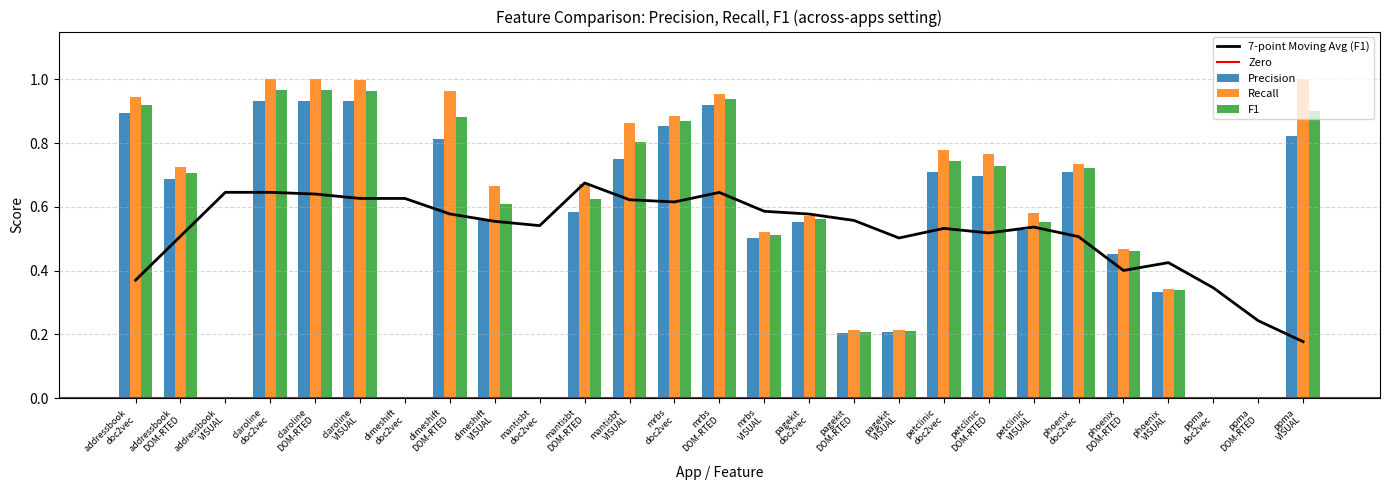

Is the value of F1 at pagekit
DOM-RTED greater than the value of Recall at mrbs
VISUAL?

No